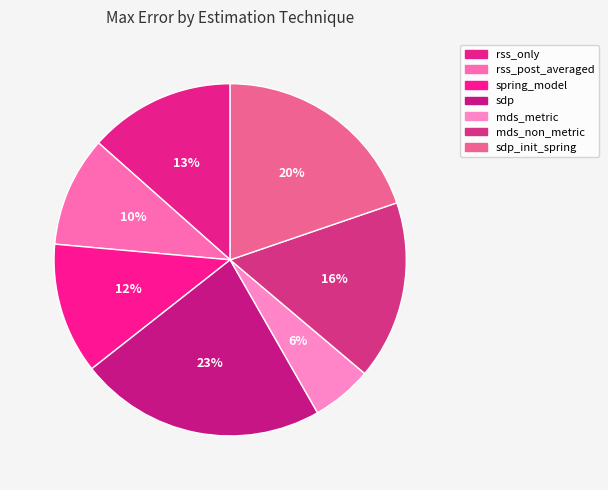

Which category has the smallest portion of the pie?

mds_metric